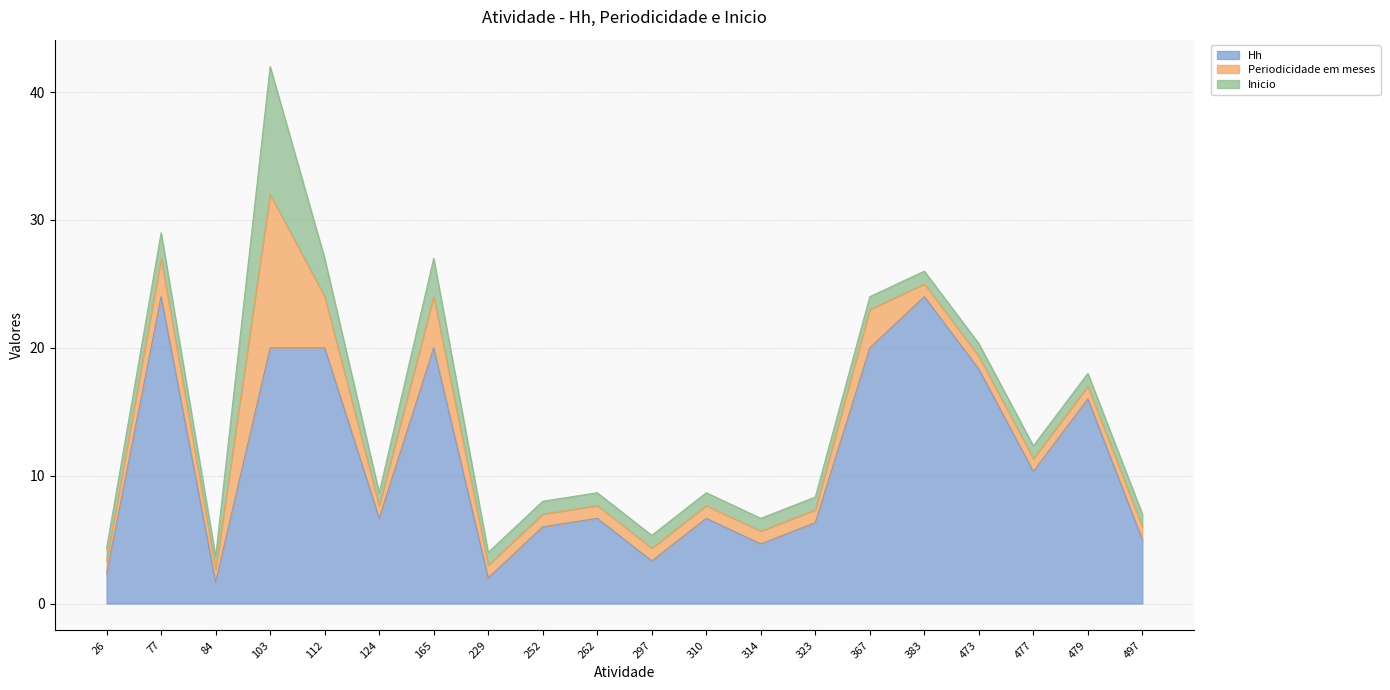

What are all the series names shown in the legend?

Hh, Periodicidade em meses, Inicio